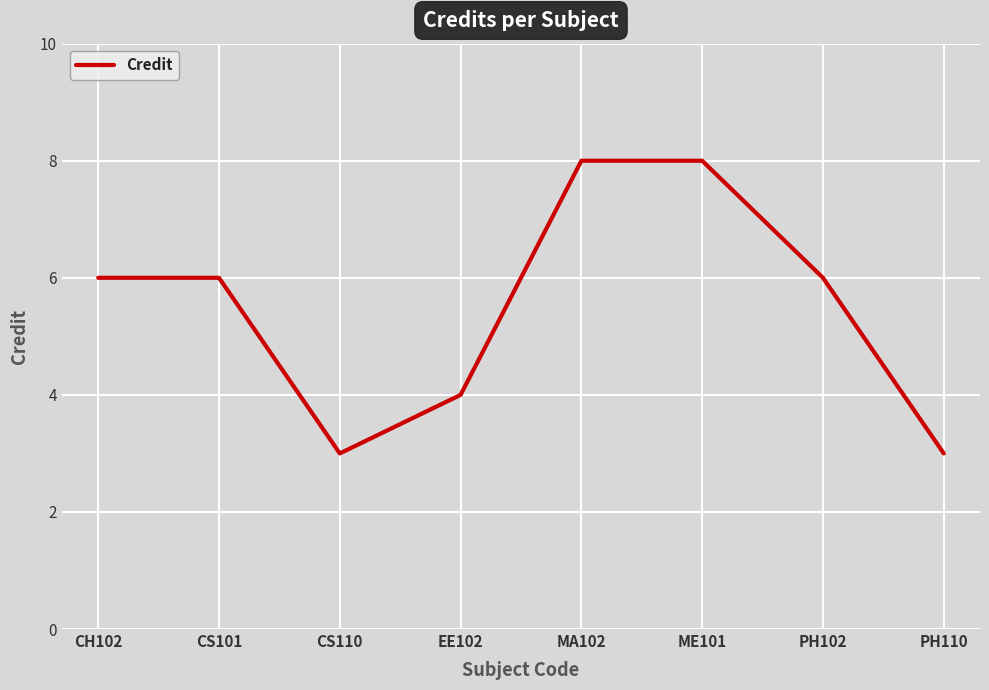

Is it true that the value at MA102 is 3?

False